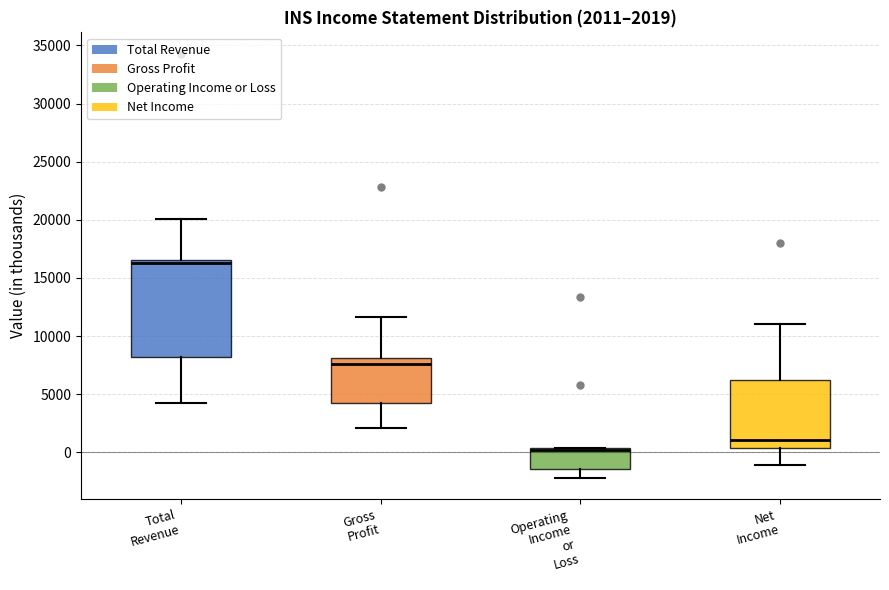

Which box's median line is the lowest?

Operating Income or Loss